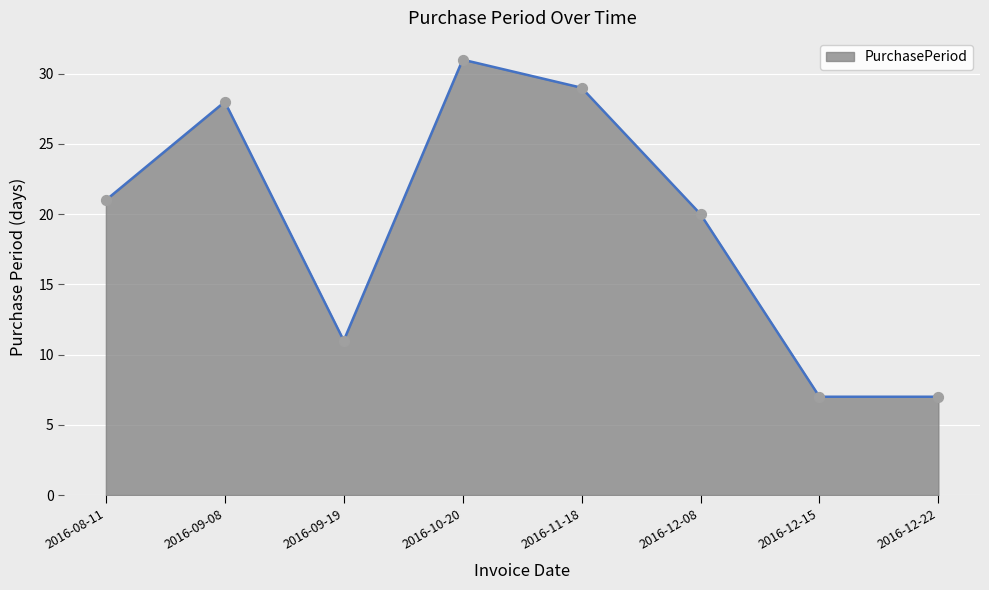

What is the ratio of the value at 2016-09-08 to the value at 2016-11-18?

1.0